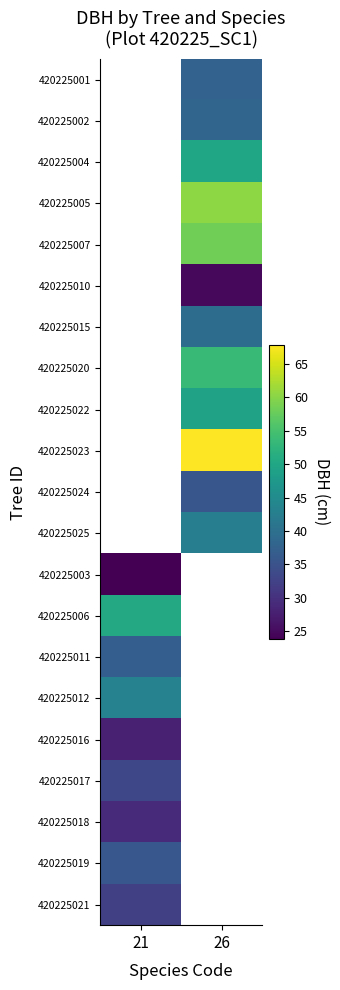

True or false: 420225001 has a value of 24.2 at 26.

False